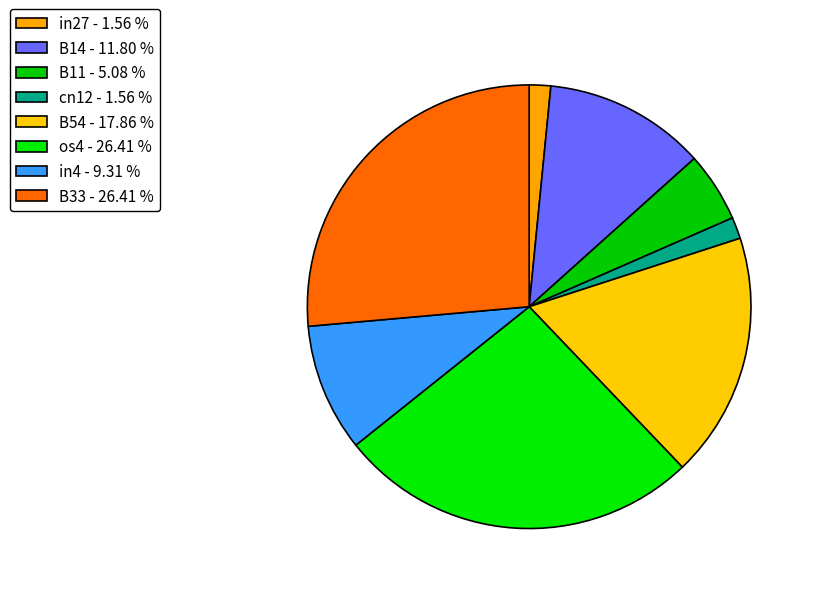

How many slices are in this pie chart?

8